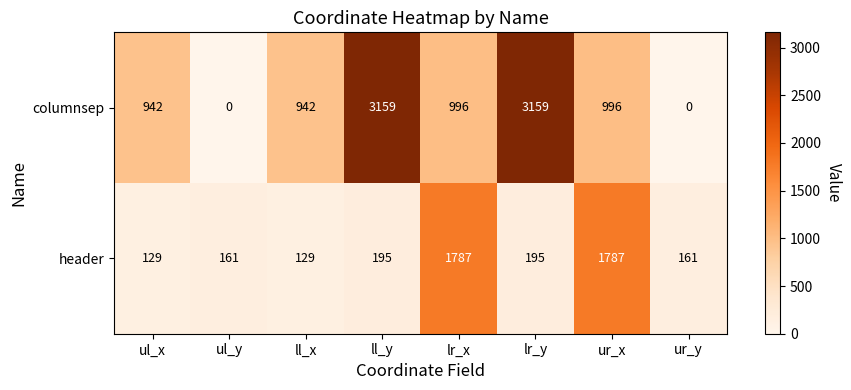

At which label does columnsep first exceed 996?

ll_y